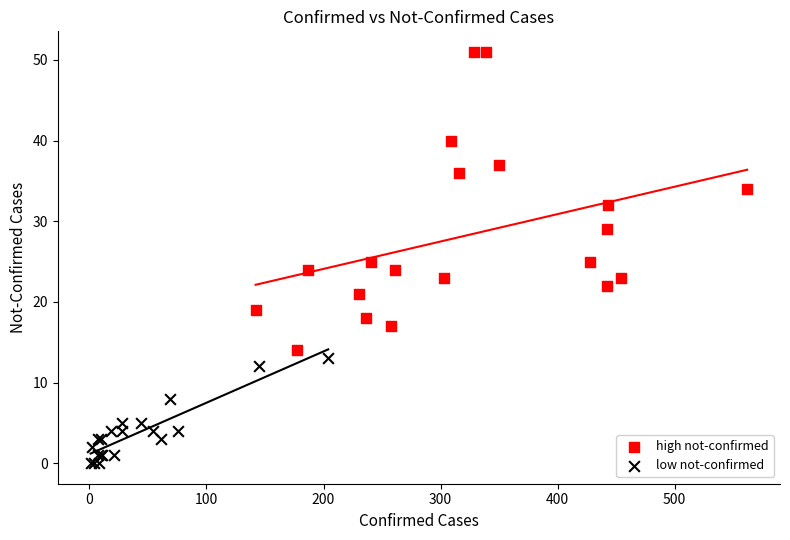

What are all the series names shown in the legend?

high not-confirmed, low not-confirmed